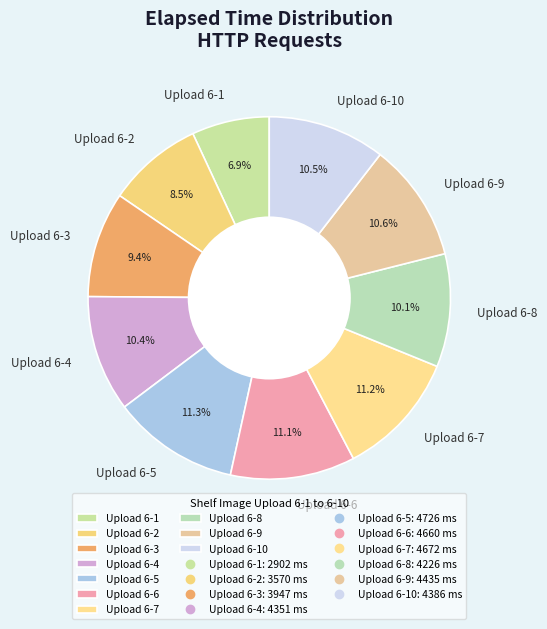

To the nearest percent, what portion does Upload 6-7 represent?

11%